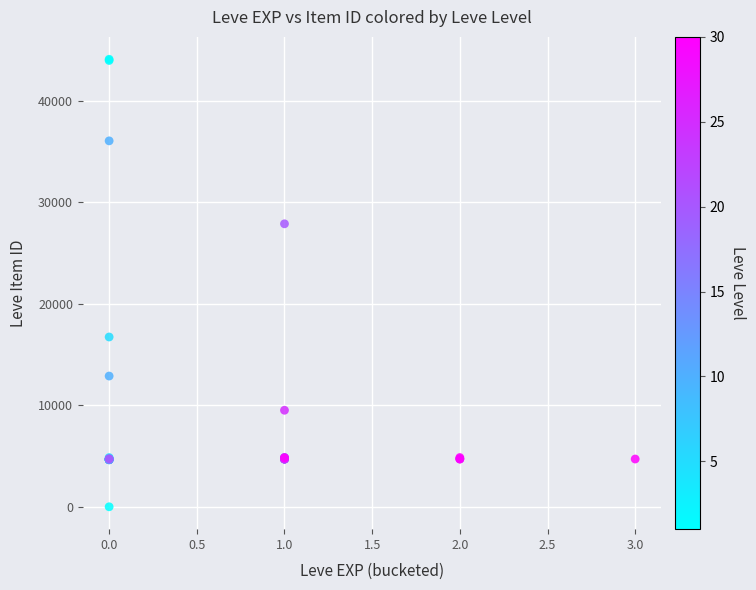

What Y value in the scatter plot is closest to 22050?

16734